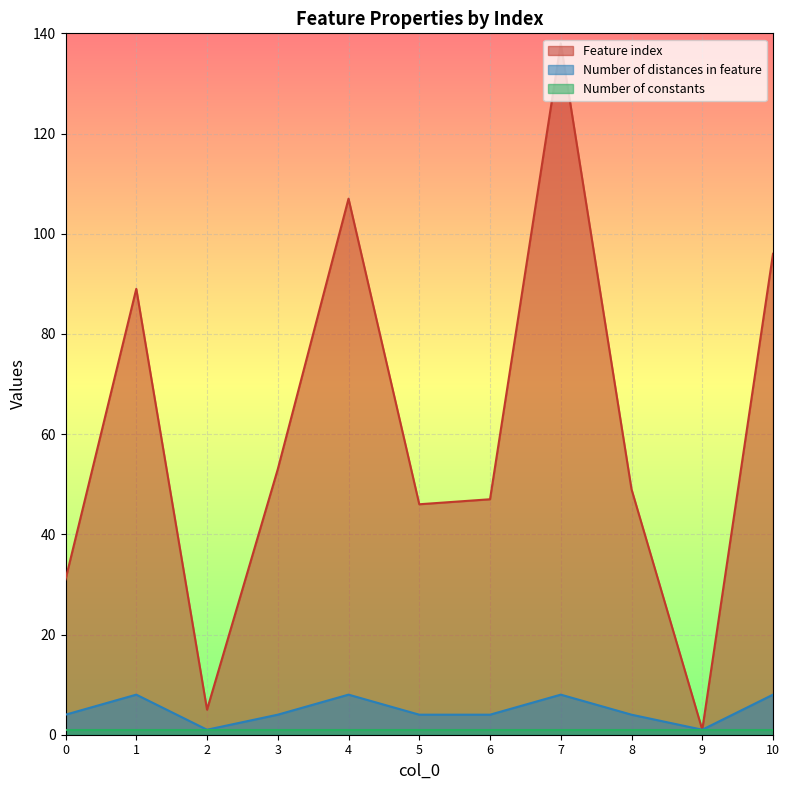

What is the value of the Feature index point at the 8th from the left?

138